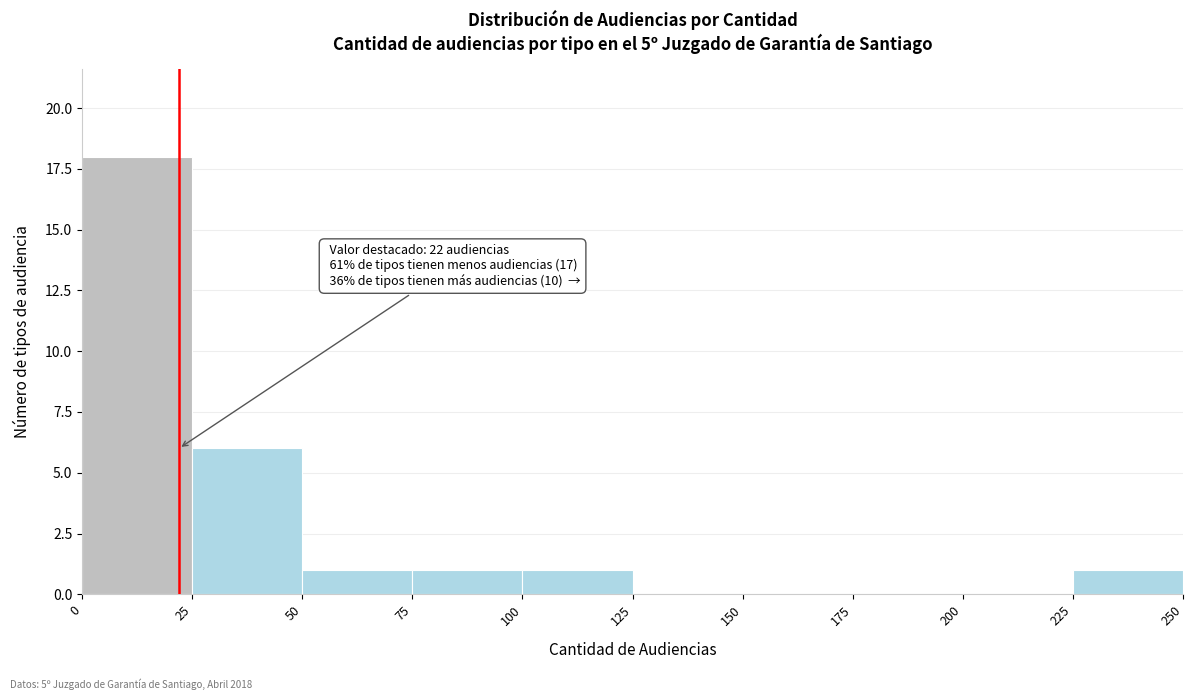

Which range on the x-axis has the tallest bar?

0 to 25